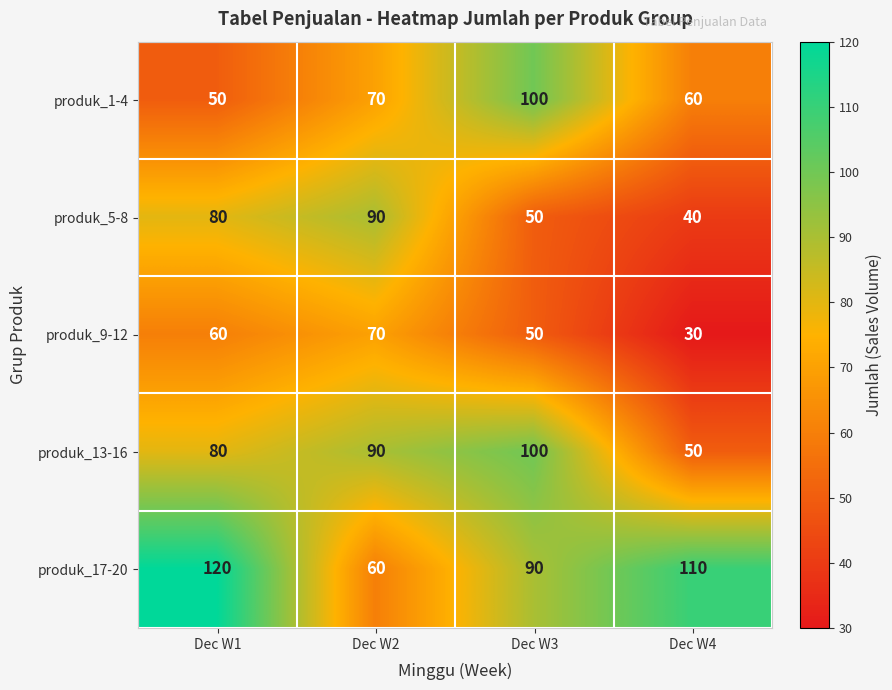

Rank the categories by produk_1-4 value from highest to lowest.

Dec W3, Dec W2, Dec W4, Dec W1